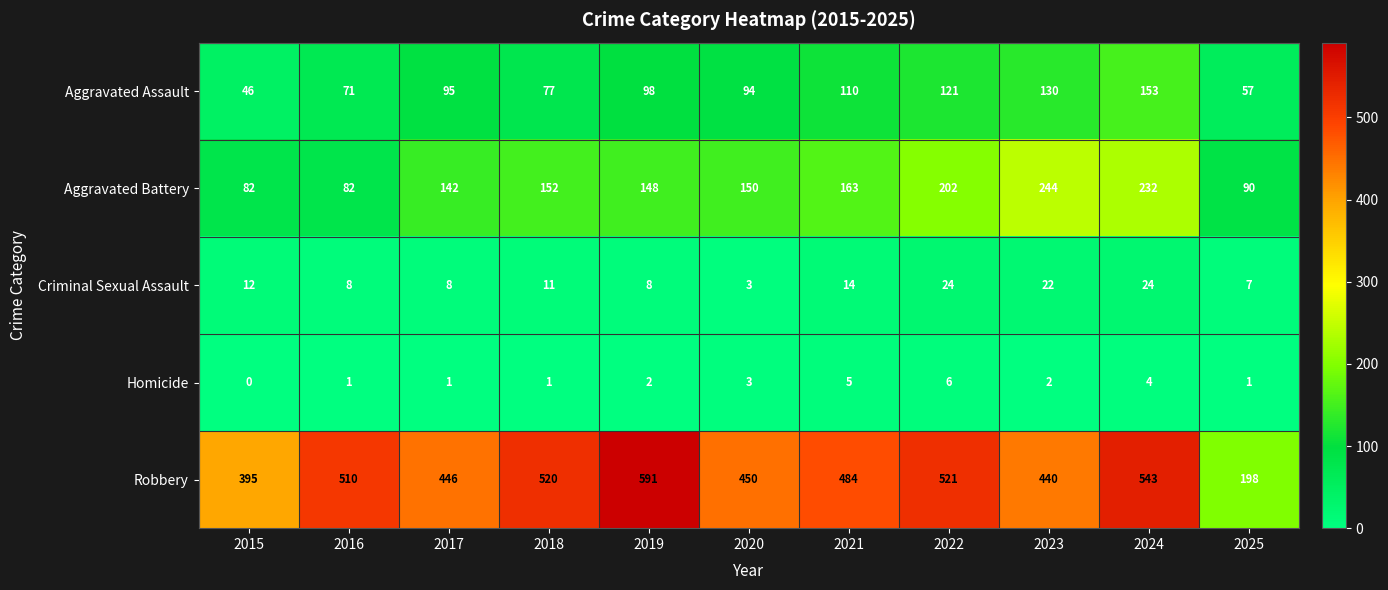

What is the sum of the Homicide values at 2024 and 2016?

5